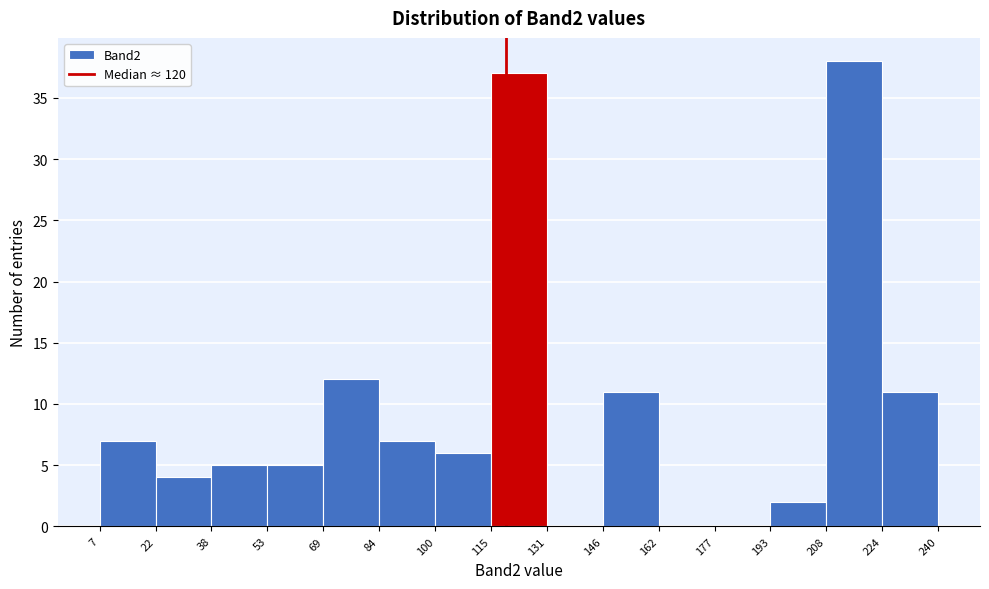

Reading left to right, transcribe this chart: for each bar, give the range it covers on the x-axis and its height. The values are not printed on the chart, so give them approximately, as read against the axis.

7 to 22: 7
22 to 38: 4
38 to 53: 5
53 to 69: 5
69 to 84: 12
84 to 100: 7
100 to 115: 6
115 to 131: 37
131 to 146: 0
146 to 162: 11
162 to 177: 0
177 to 193: 0
193 to 208: 2
208 to 224: 38
224 to 240: 11